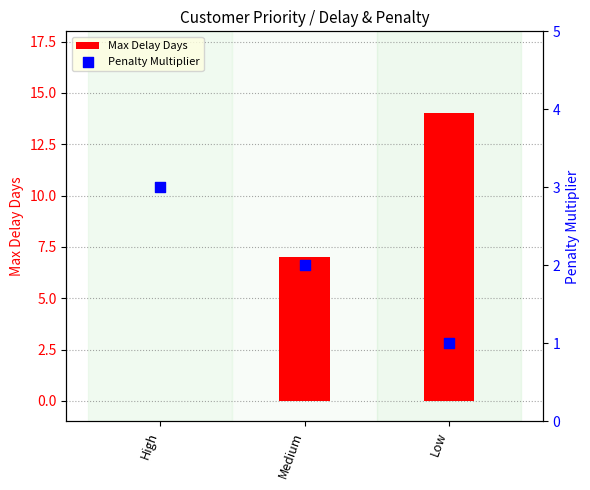

Which series has the widest spread of Y values?

Max Delay Days